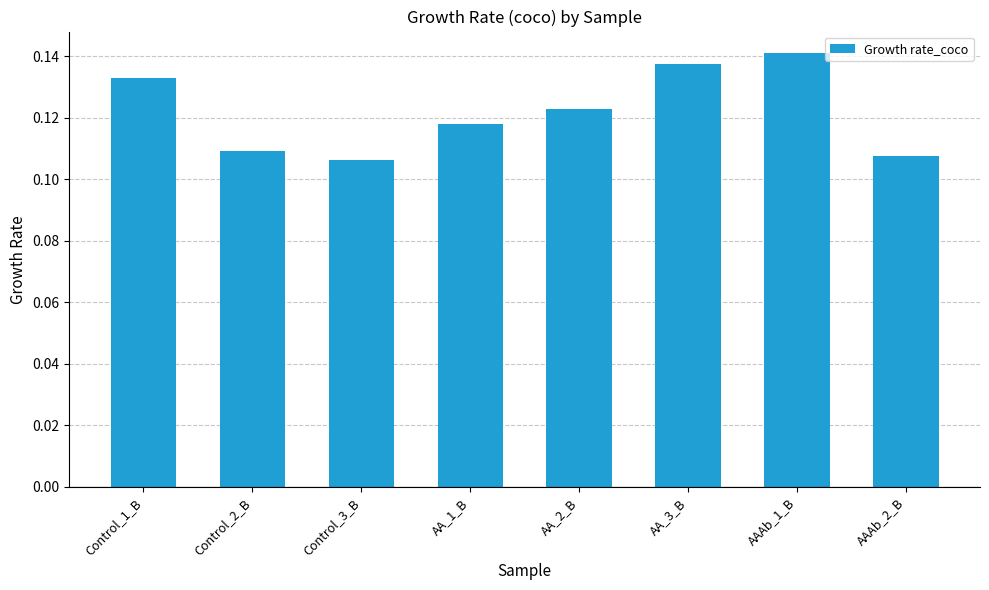

The chart shows a value of 0.0 at AA_3_B. True or false?

False